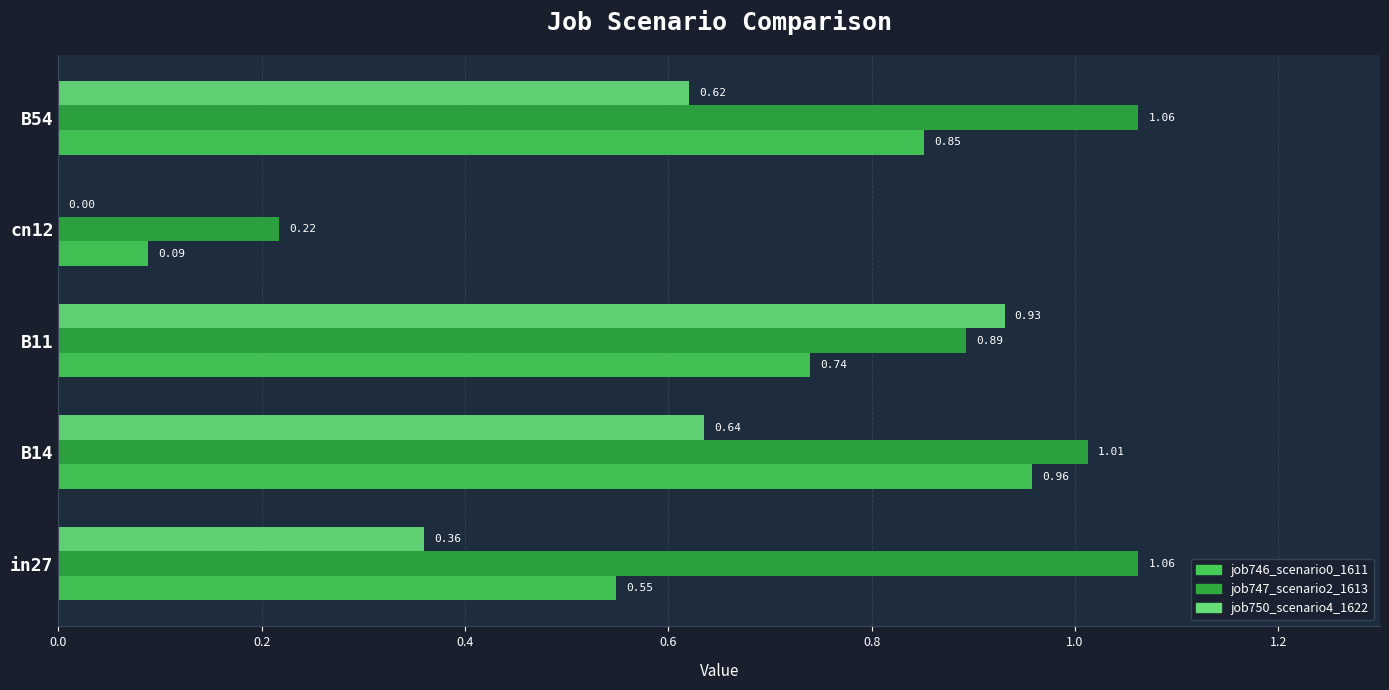

Which series has the largest total across all categories?

job747_scenario2_1613